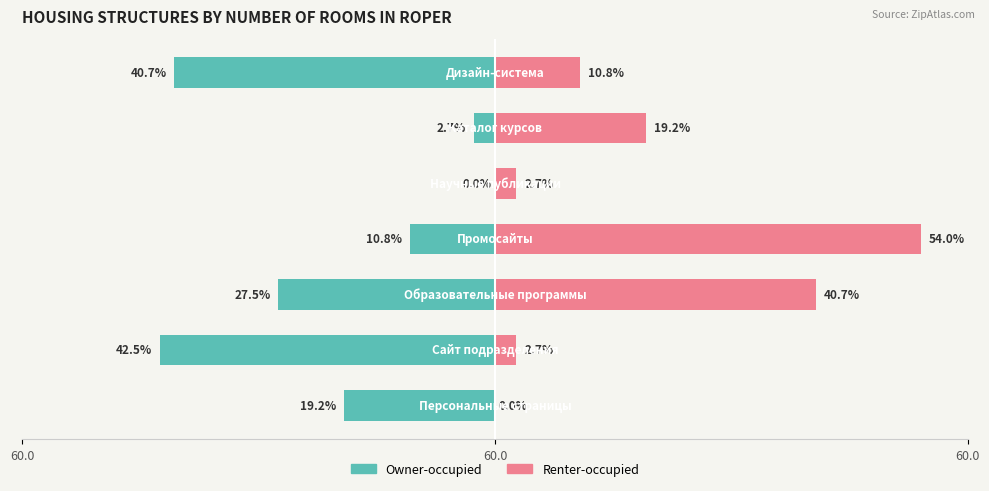

How many data points in Renter-occupied are above 10?

4